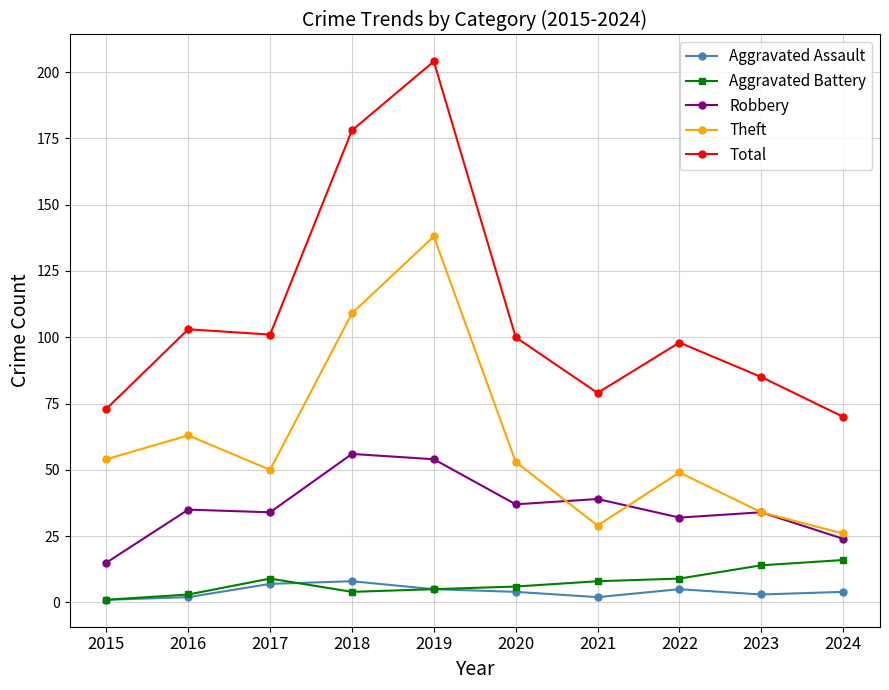

What is the spread (max minus min) of values at 2015?

72